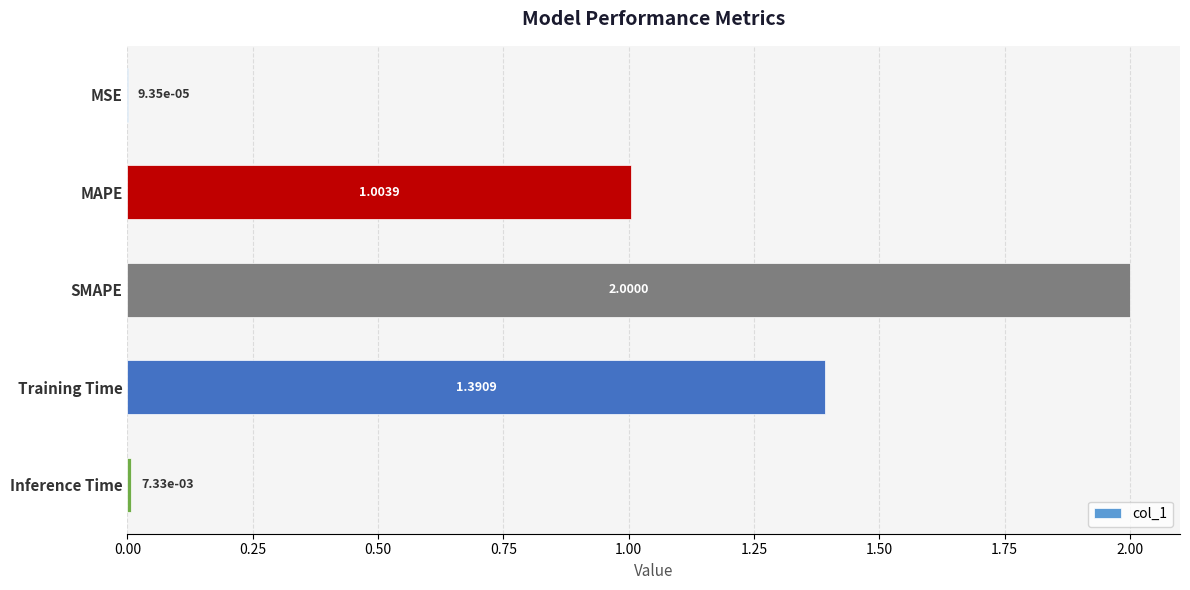

Approximately how many times larger is the value at SMAPE compared to MAPE?

2.0